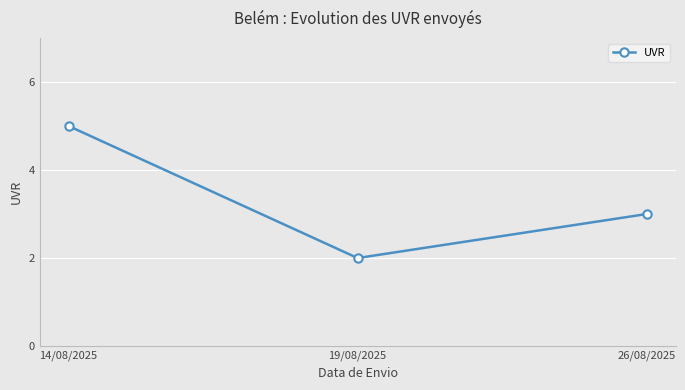

What is the difference between the maximum and second lowest values?

2